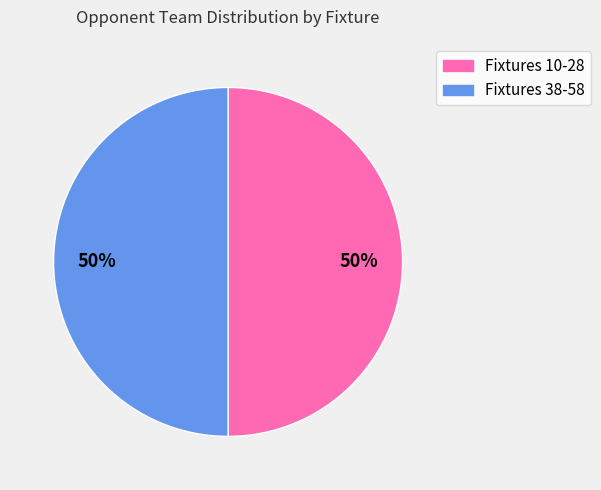

To the nearest percent, what is the average slice percentage?

50%